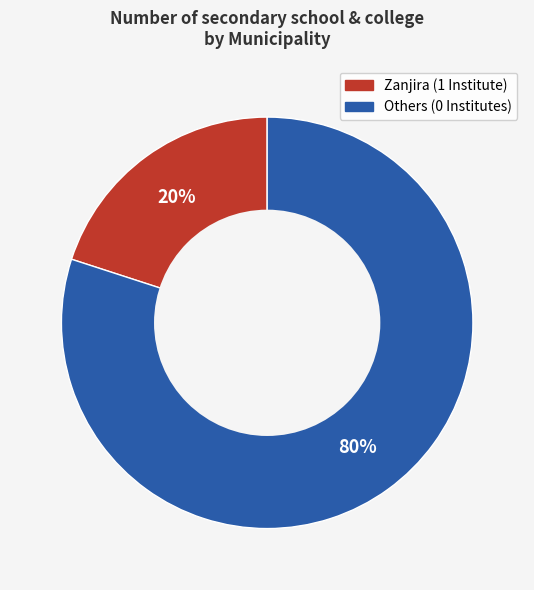

To the nearest percent, what is the average slice percentage?

50%